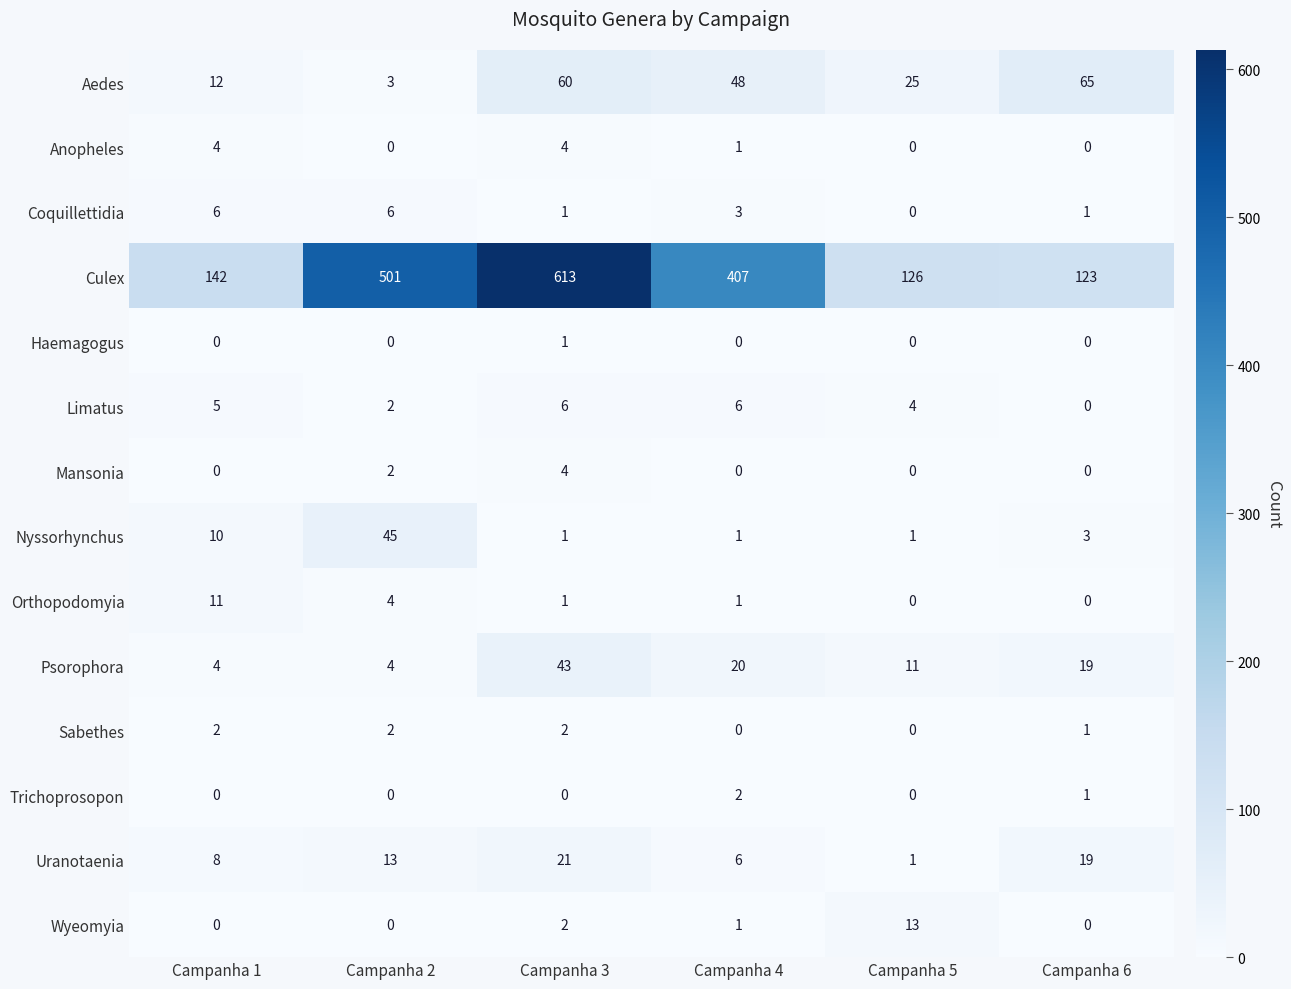

Where does the Anopheles series first go above 1?

Campanha 1